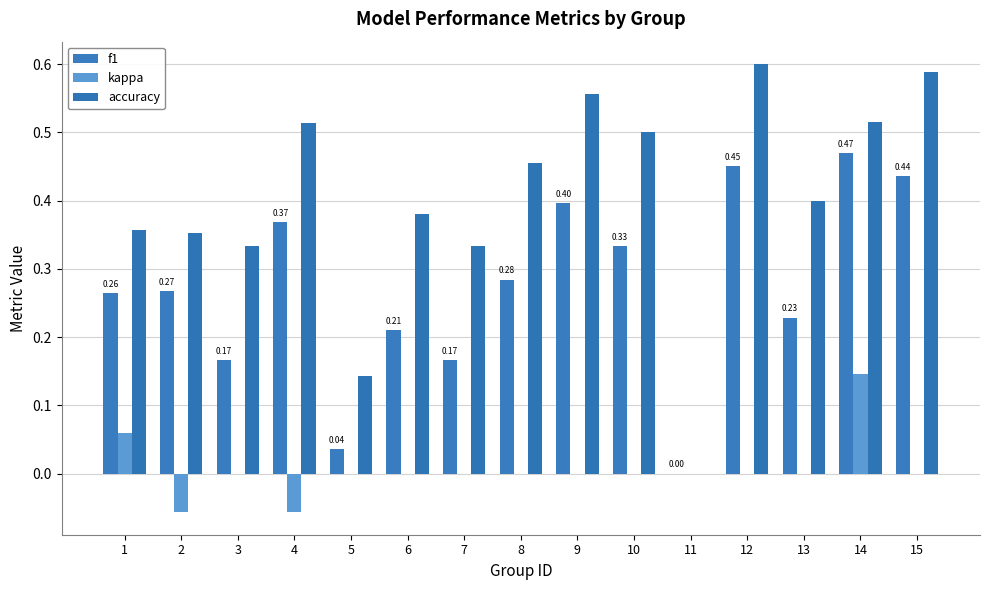

At 13, list the series in order from smallest to largest.

kappa, f1, accuracy